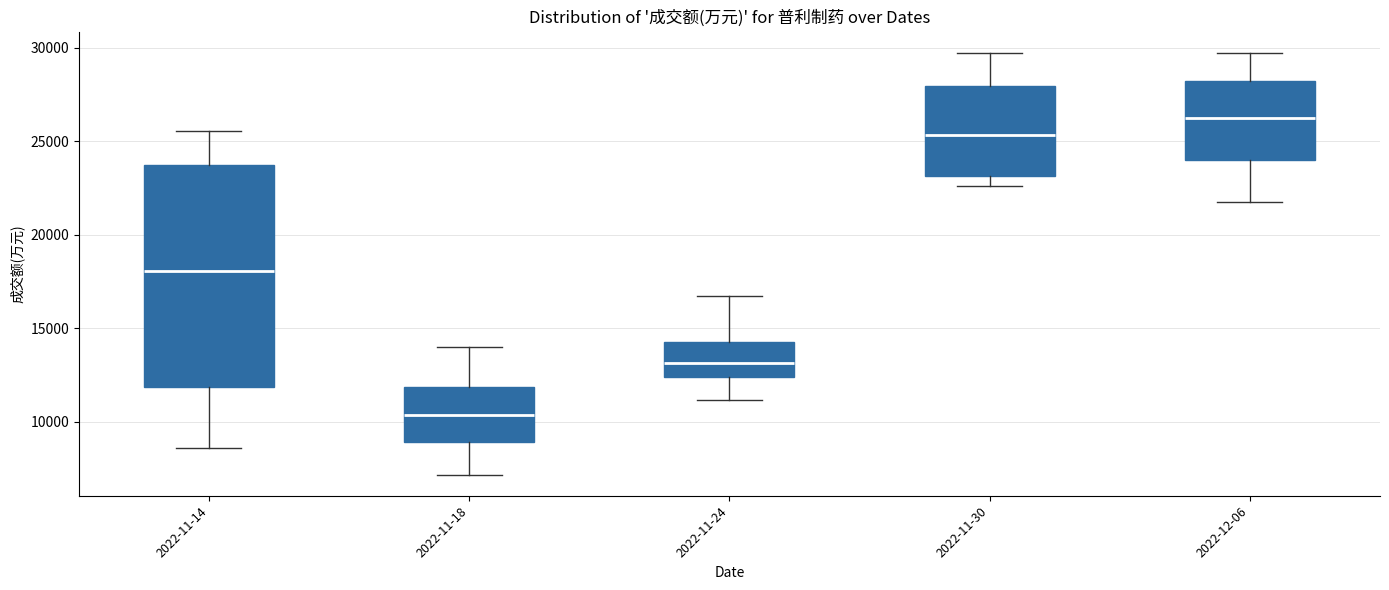

Which box has the highest median line?

2022-12-06